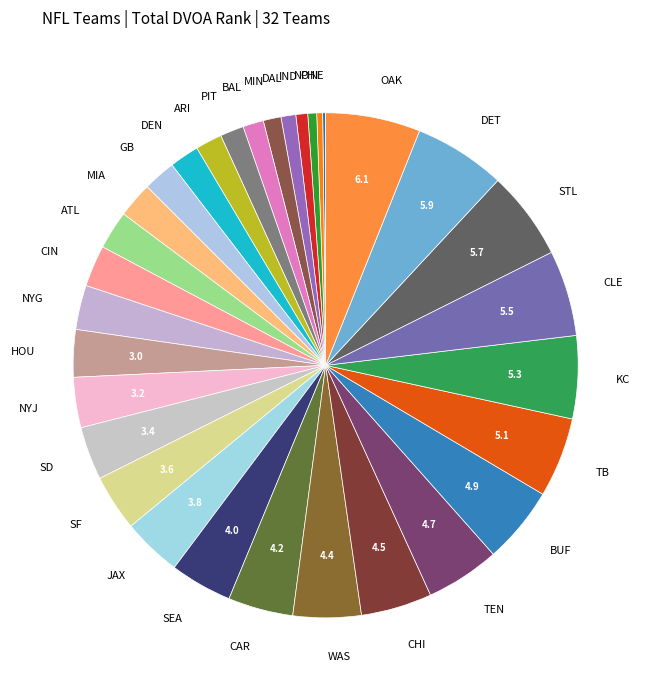

True or false: NYG accounts for 3% of the total.

True